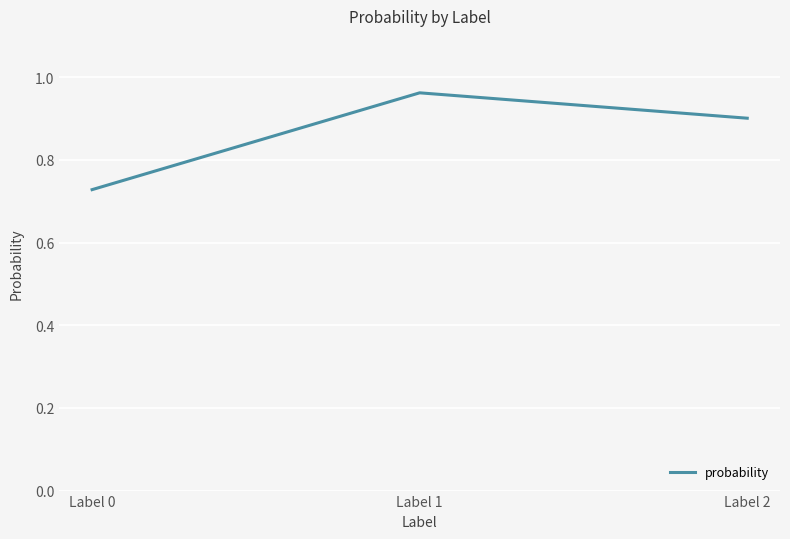

What is the difference between the second highest and minimum values?

0.2